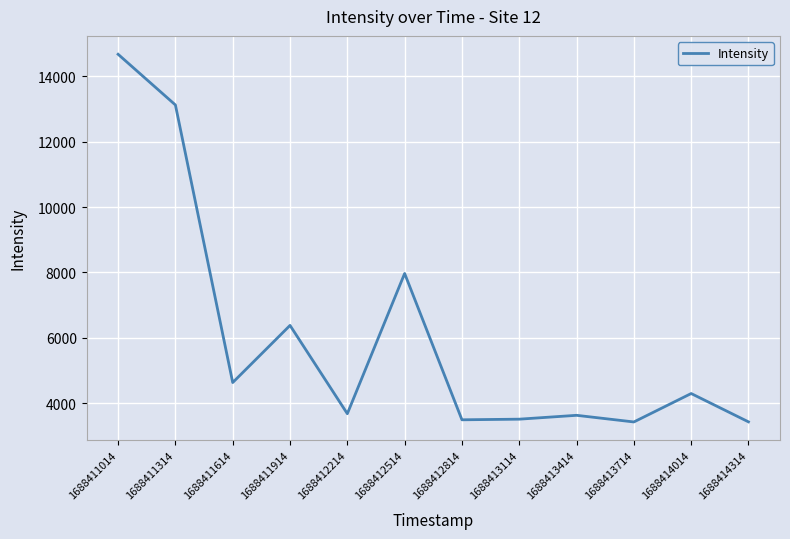

What is the approximate value at 1688412514?

7965.1